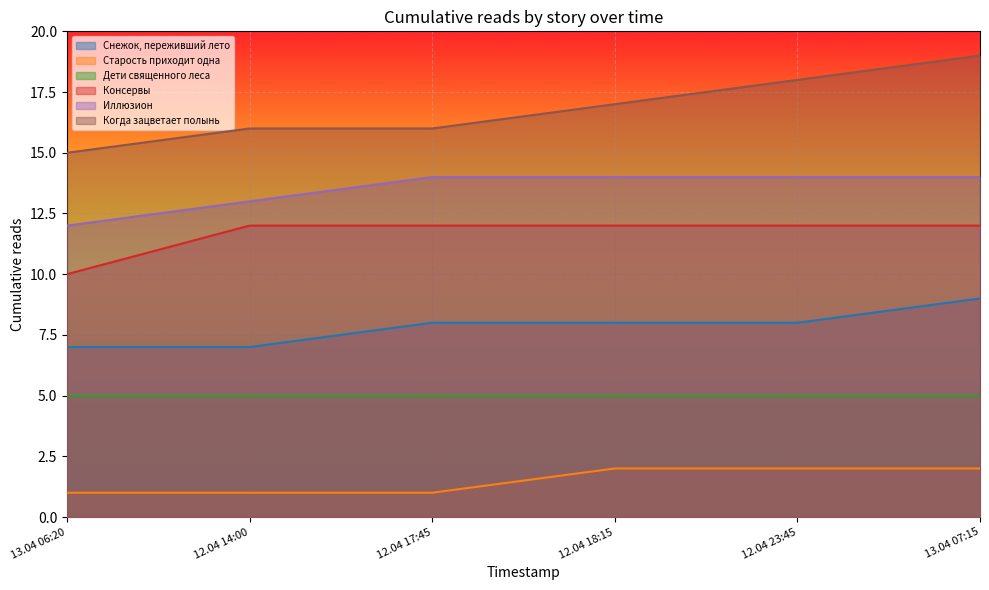

What position from the left is 13.04 06:20?

1